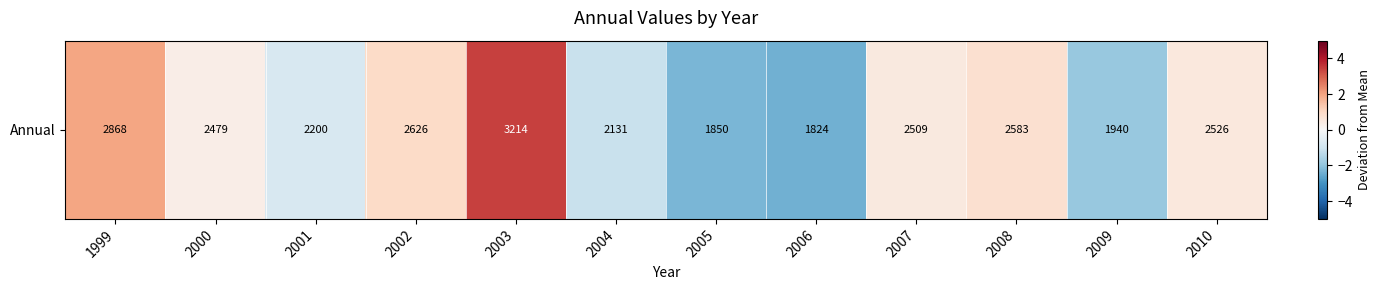

The chart shows a value of 3.4 at 2003. True or false?

True